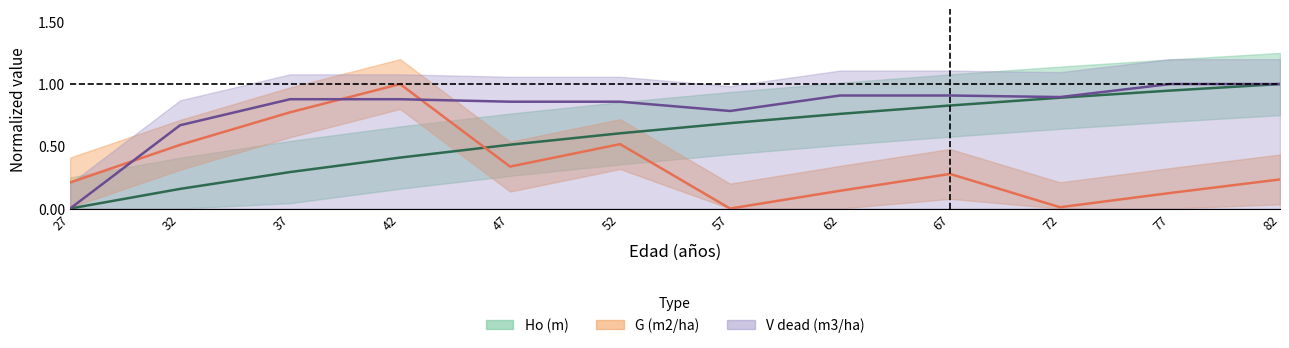

Between which two adjacent categories do V dead (m3/ha) and G (m2/ha) first intersect?

27 and 32